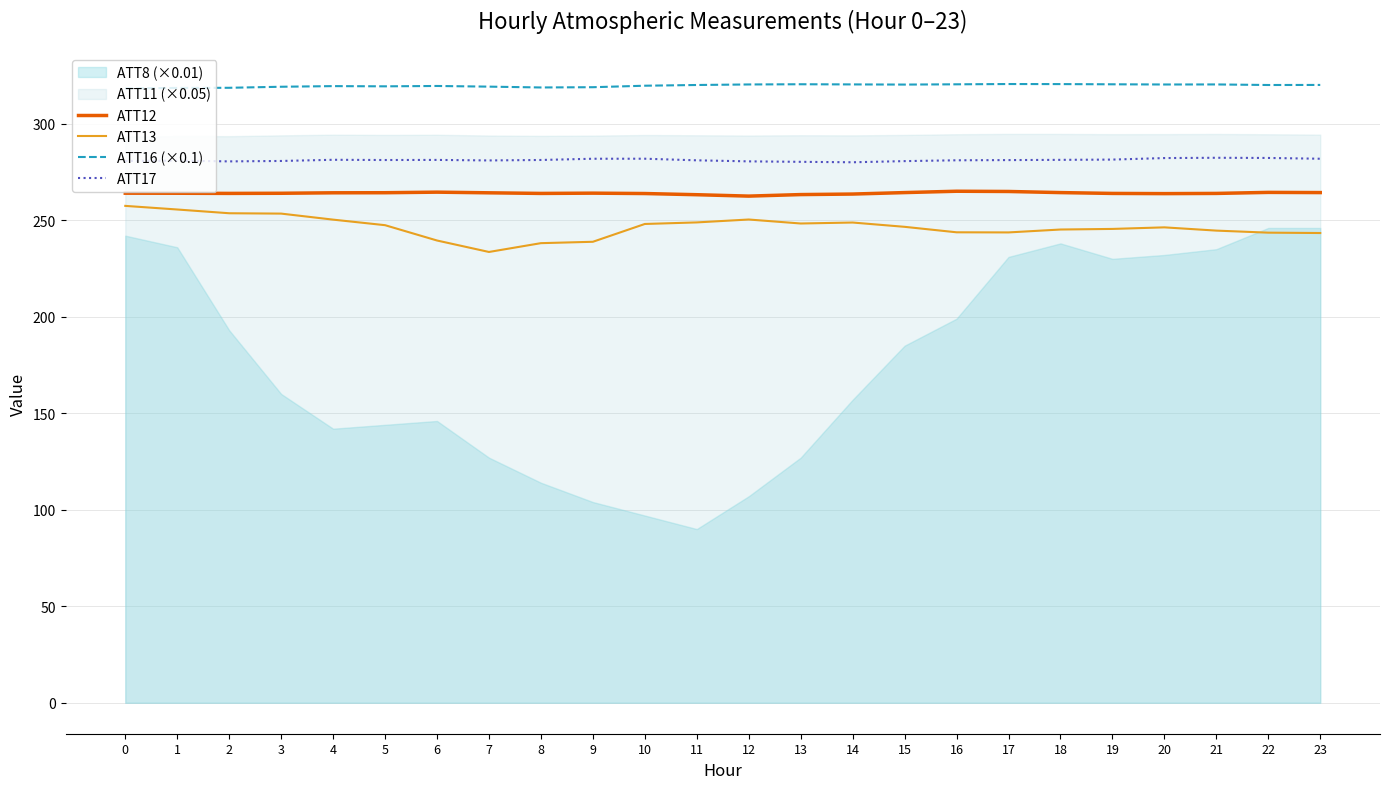

What value does the ATT13 series have at 13?

248.3